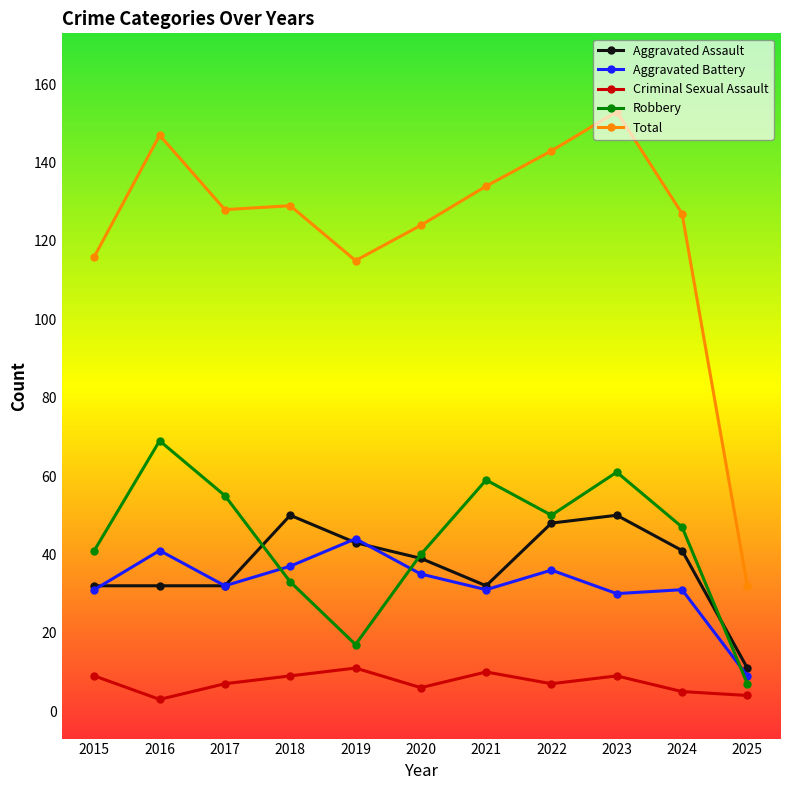

How many distinct data groups are displayed?

5